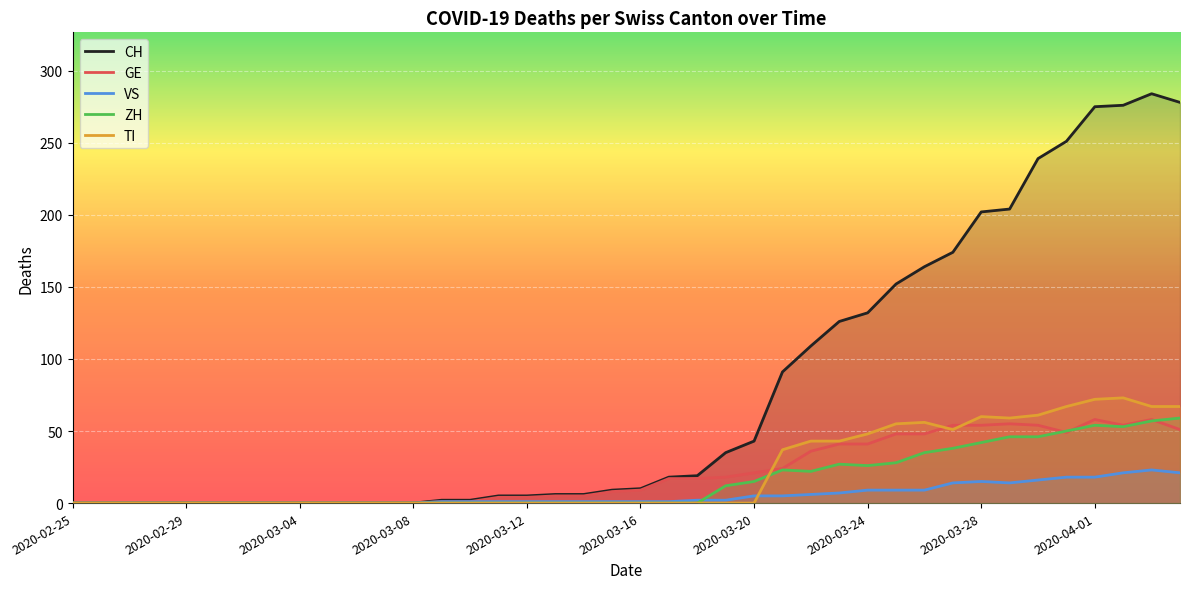

How many positive values does the CH series have?

27